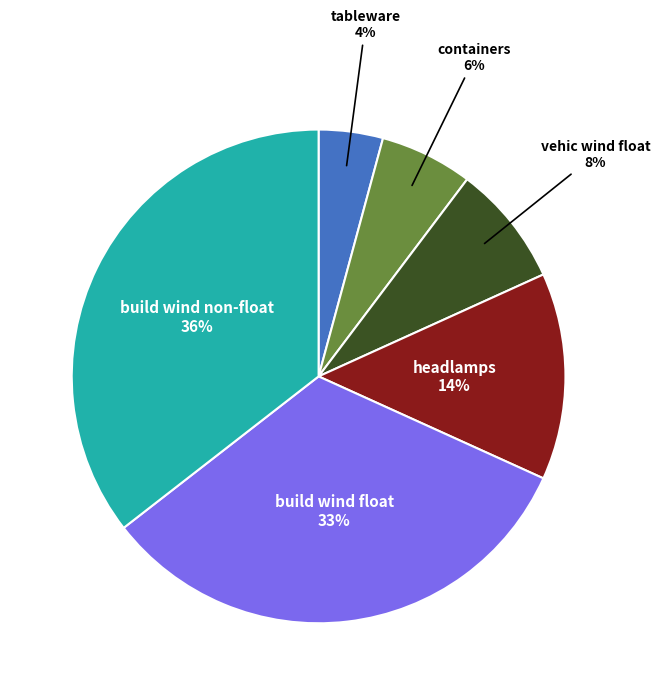

Is the sum of containers and build wind non-float greater than half?

No